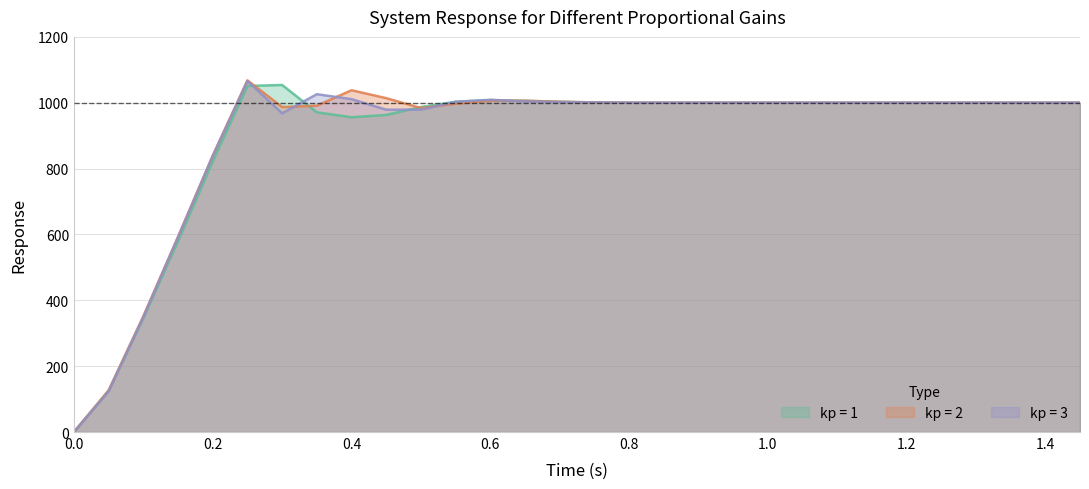

How many times do kp = 1 and kp = 2 cross each other?

3